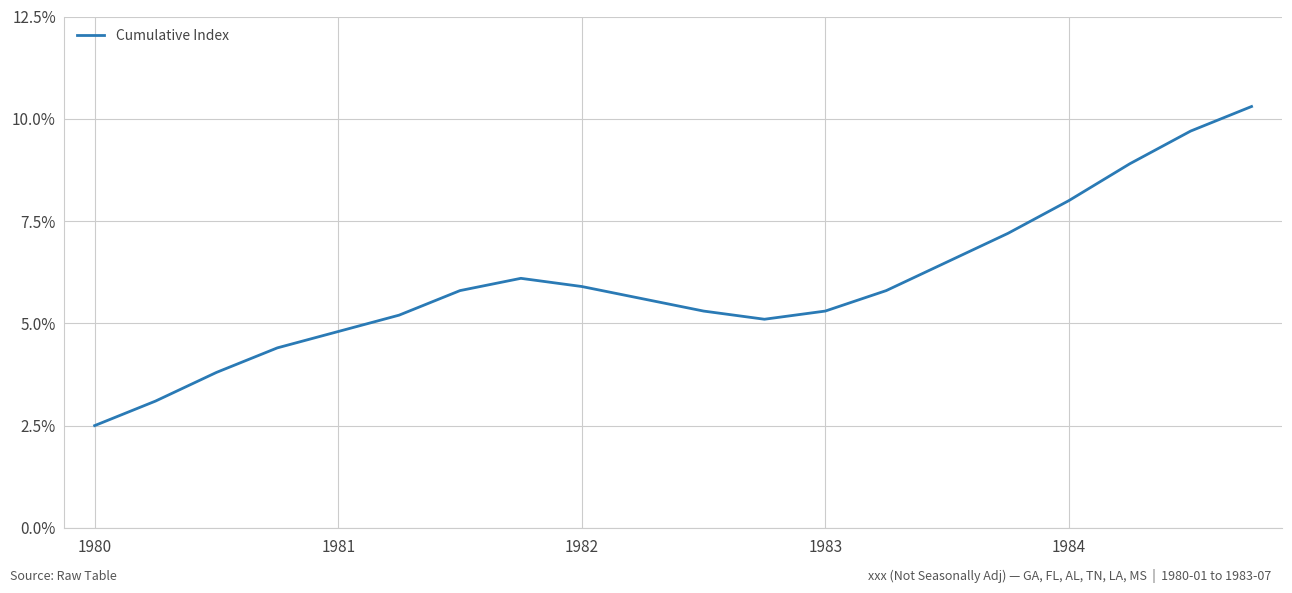

What is the difference between the maximum and minimum values?

7.8